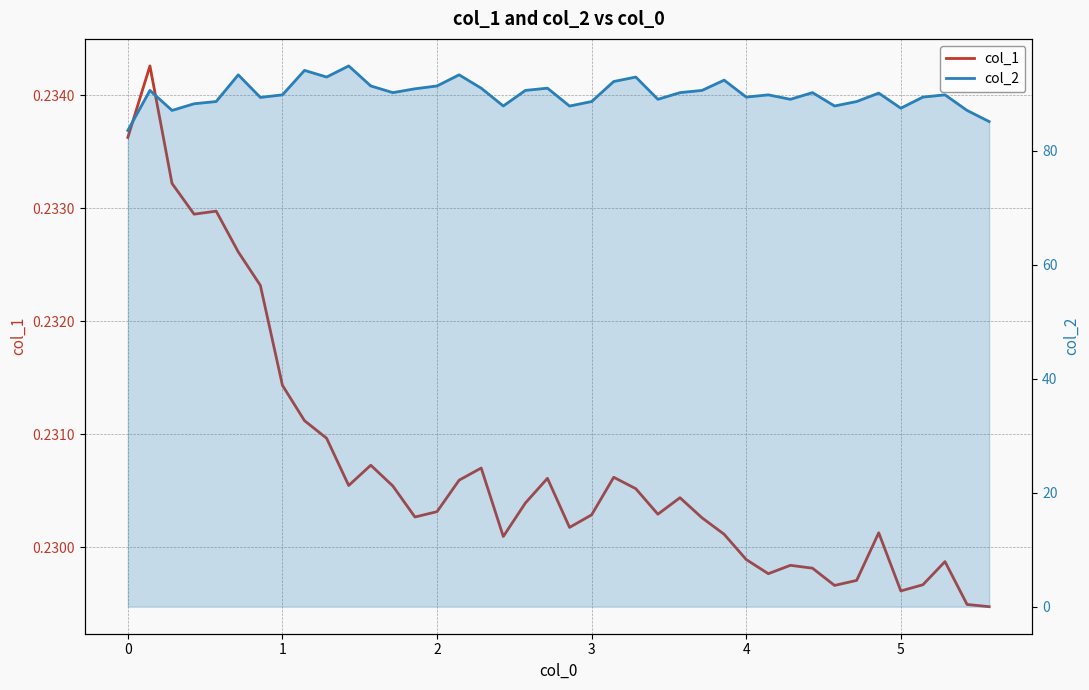

At how many categories does at least one series exceed 11?

40